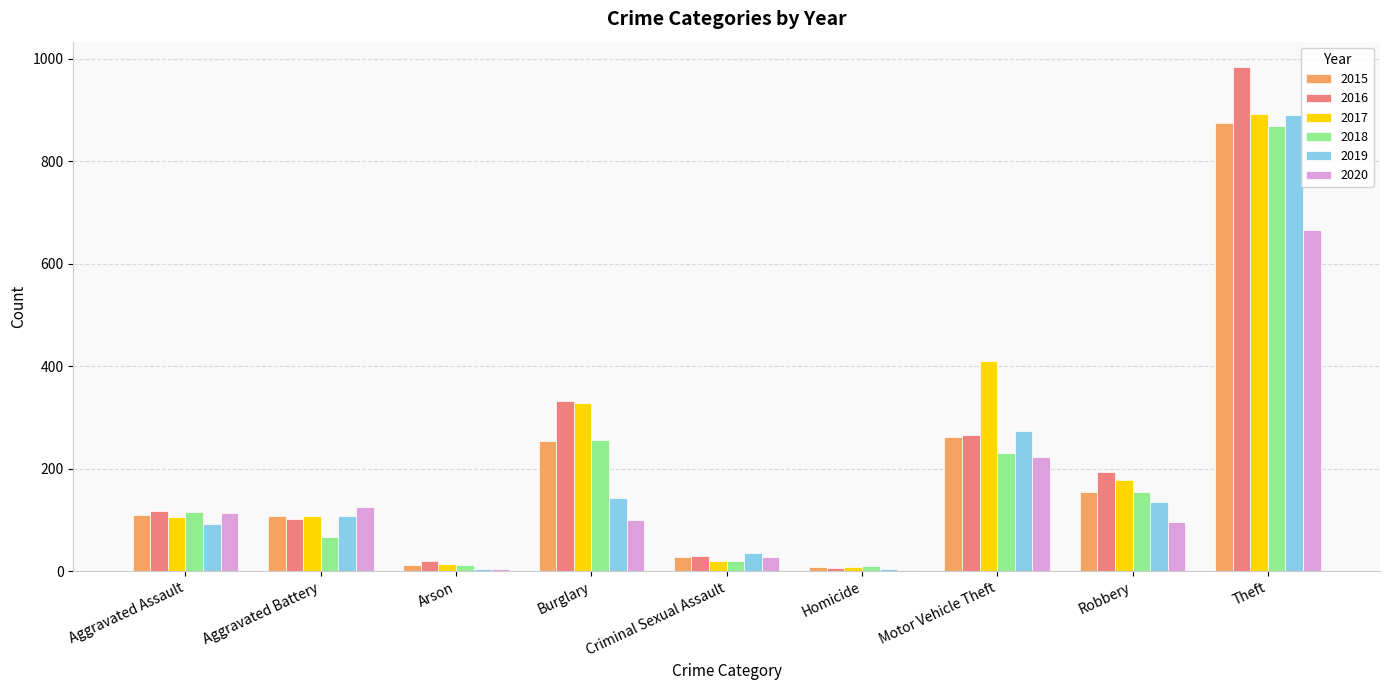

Between Motor Vehicle Theft and Robbery, which series saw the biggest shift?

2017